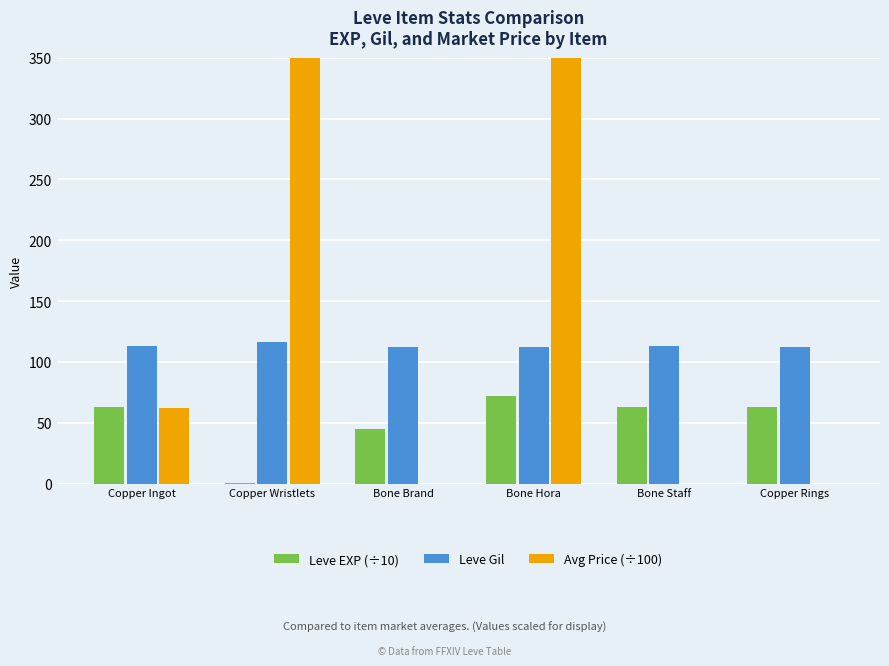

Is it true that Avg Price (÷100) equals 169.8 at Copper Wristlets?

False